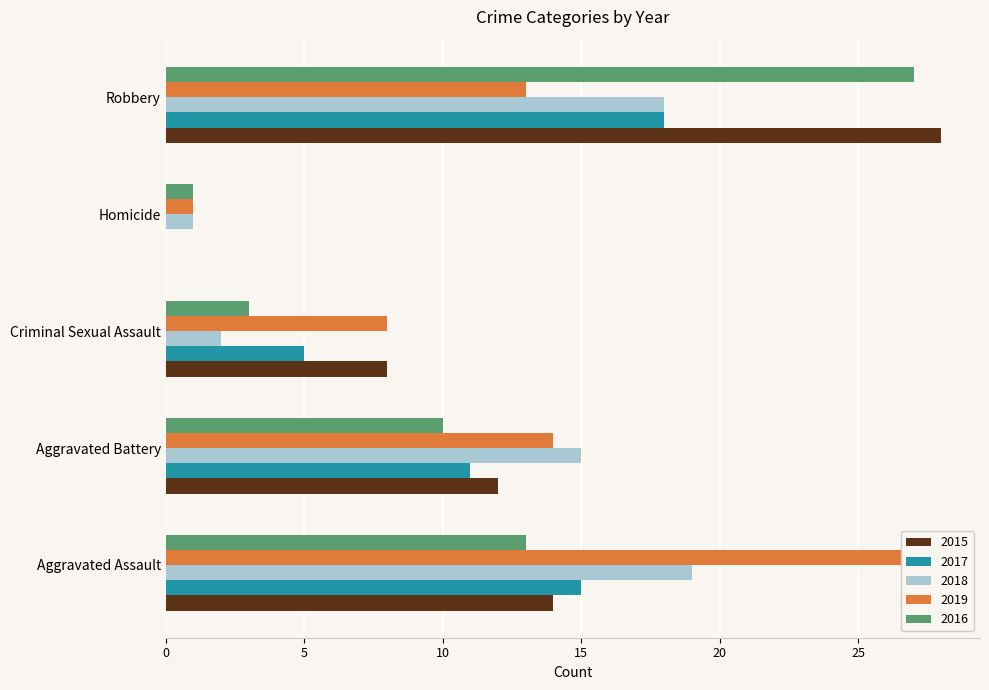

What is the label of the 1st bar from the left?

Aggravated Assault